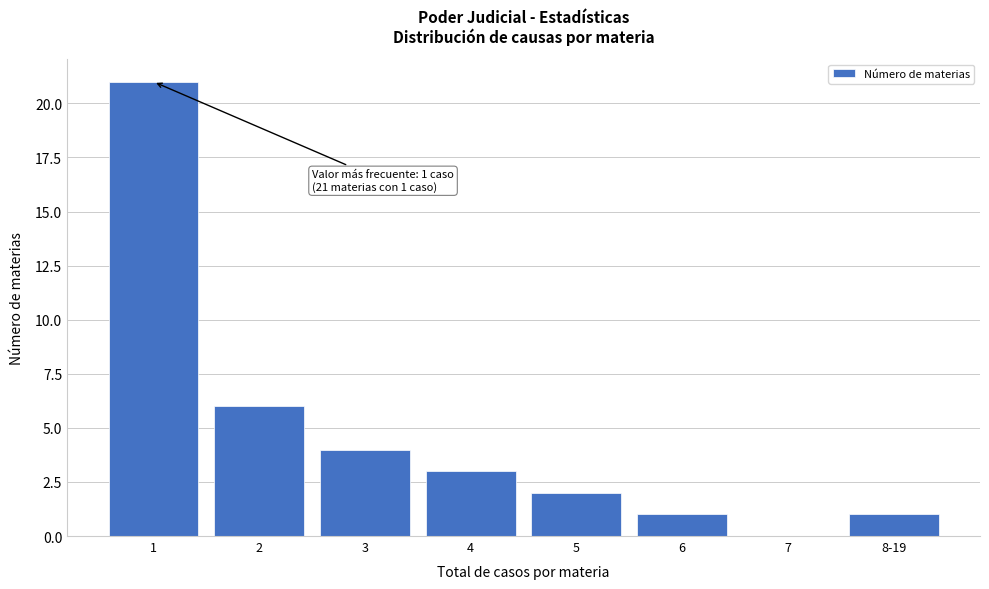

Reading left to right, list all the values displayed in this chart.

1=21	2=6	3=4	4=3	5=2	6=1	7=0	8-19=1